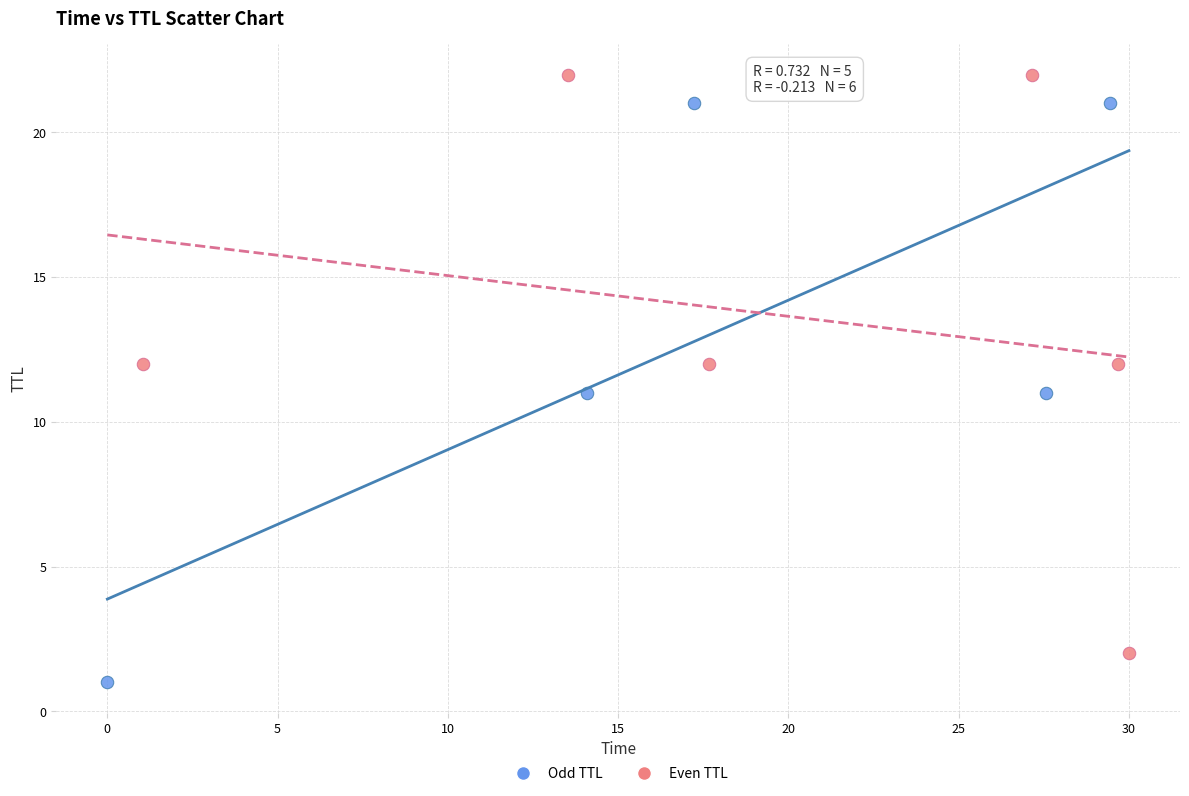

Which series contains the highest Y value?

Even TTL